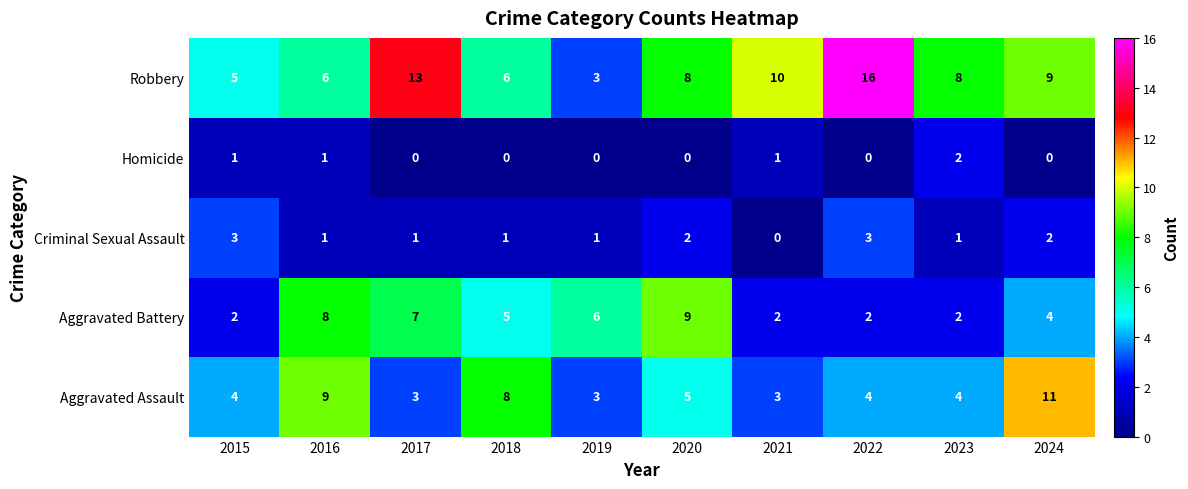

At which category is the sum across all series the highest?

2024